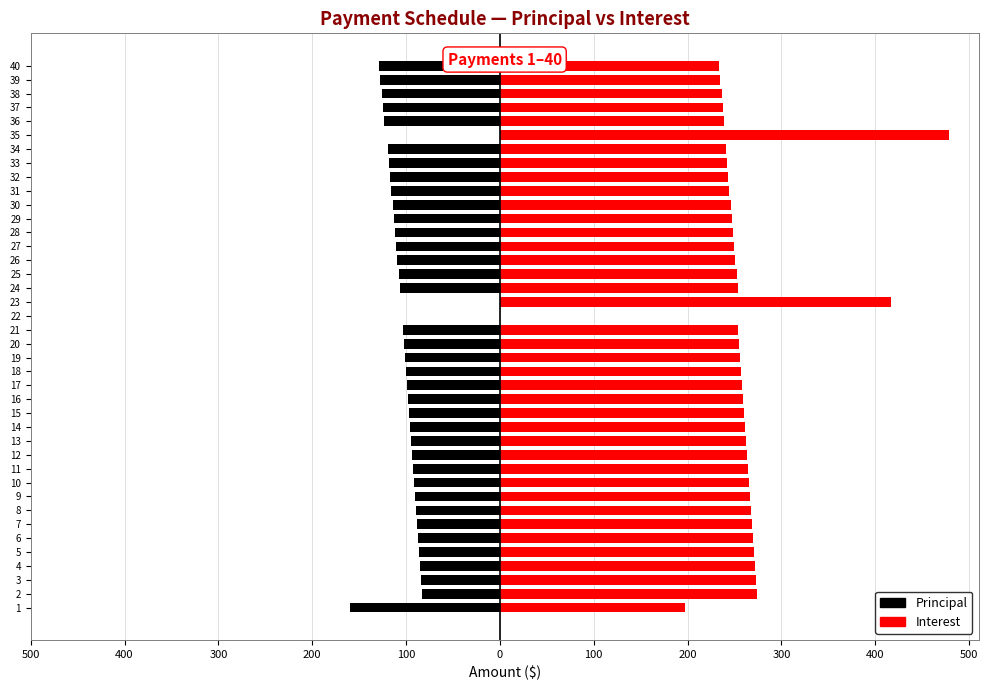

Reading right to left, transcribe all the data shown in this chart.

Principal: -129.1	-127.6	-126.2	-124.7	-123.3	0.0	-119.8	-118.4	-117.1	-115.7	-114.4	-113.1	-111.8	-110.5	-109.3	-108.0	-106.8	0.0	0.0	-103.5	-102.3	-101.1	-100.0	-98.8	-97.7	-96.6	-95.5	-94.4	-93.3	-92.3	-91.2	-90.2	-89.1	-88.1	-87.1	-86.1	-85.1	-84.2	-83.2	-160.1
Interest: 233.3	234.7	236.2	237.6	239.1	478.1	240.4	241.8	243.2	244.5	245.8	247.1	248.4	249.7	250.9	252.2	253.4	416.3	0.0	253.6	254.8	255.9	257.1	258.2	259.3	260.4	261.6	262.6	263.7	264.8	265.8	266.9	267.9	268.9	269.9	270.9	271.9	272.9	273.8	196.9